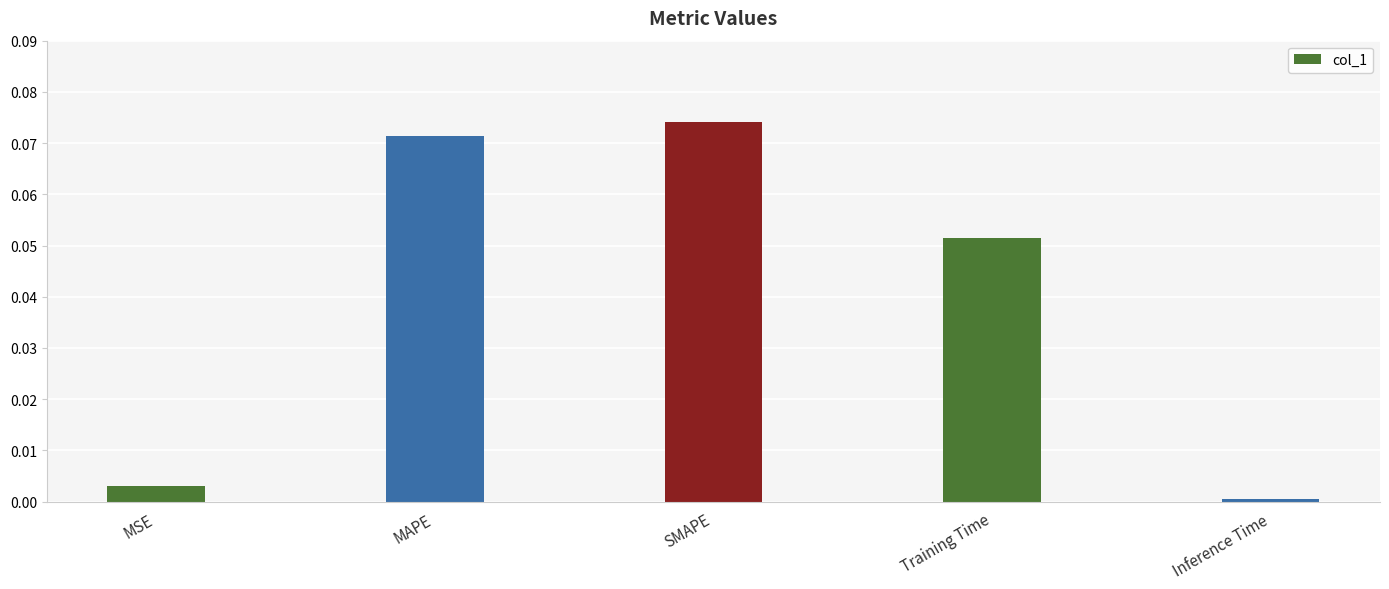

Which label corresponds to the largest value in the chart?

SMAPE